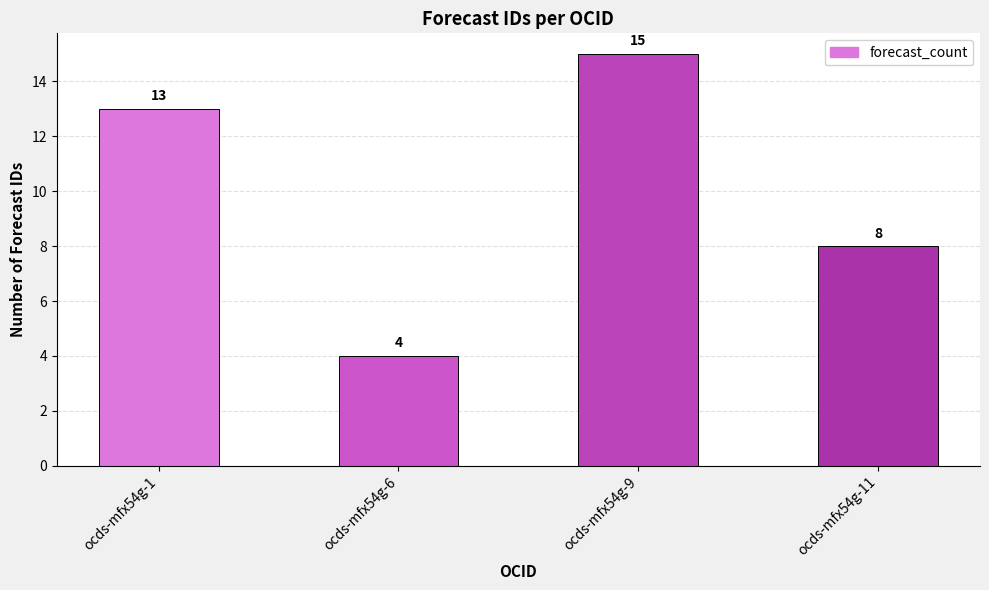

The chart shows a value of 6 at ocds-mfx54g-6. True or false?

False